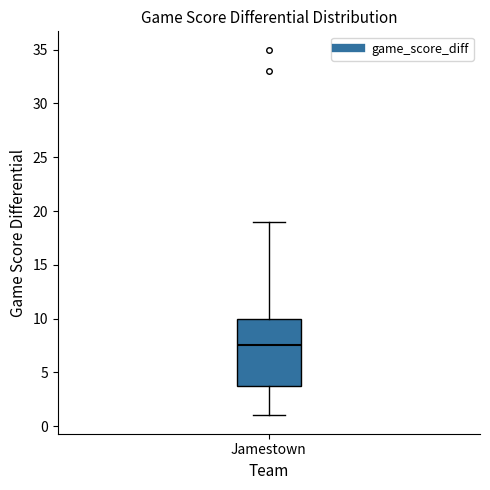

Where does the median line of the box for Jamestown sit on the y-axis? The values are not printed on the chart, so give them approximately, as read against the axis.

7.5